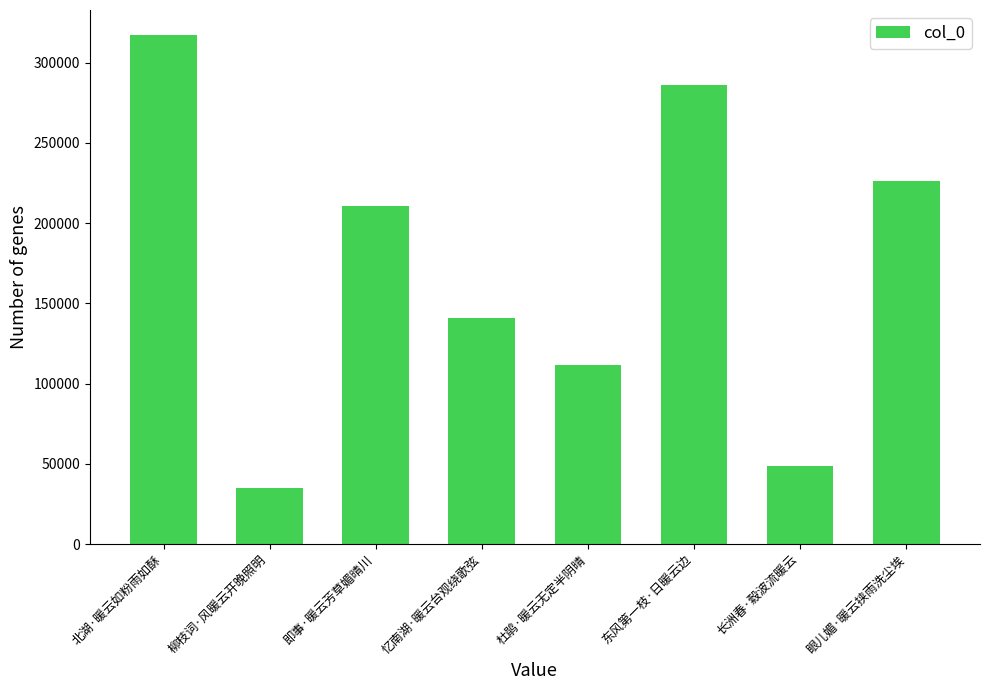

List the labels in order of value, smallest first.

柳枝词·风暖云开晚照明, 长洲春·縠波流暖云, 杜鹃·暖云无定半阴晴, 忆南湖·暖云台观绕歌弦, 即事·暖云芳草媚晴川, 眼儿媚·暖云挟雨洗尘埃, 东风第一枝·日暖云边, 北湖·暖云如粉雨如酥